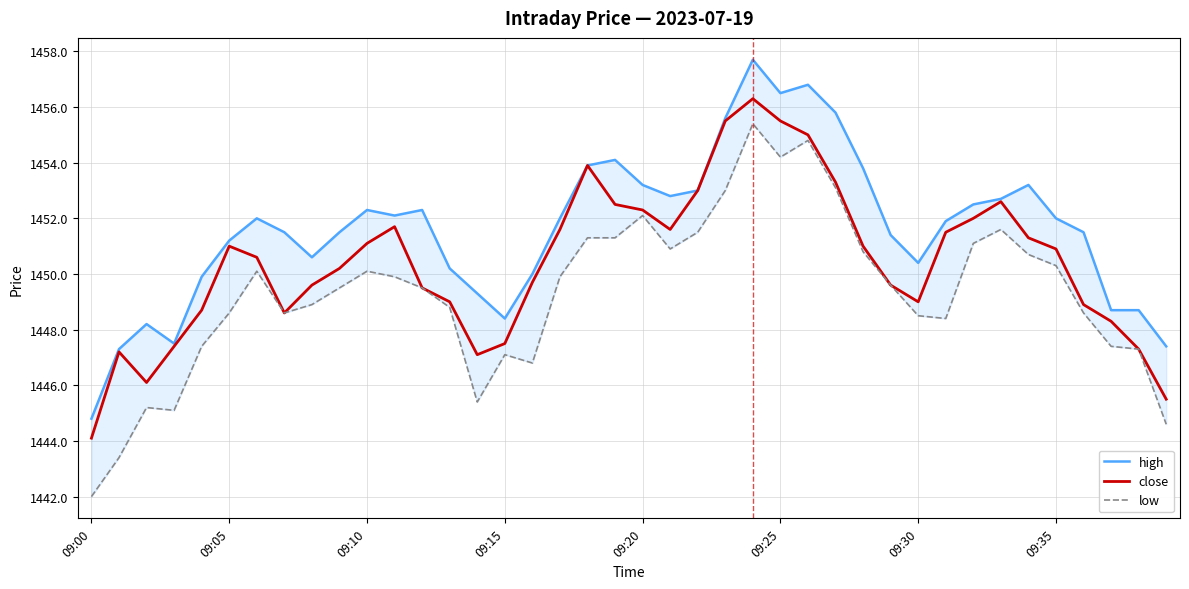

What is the difference between the maximum and second lowest values in the low series?

12.0